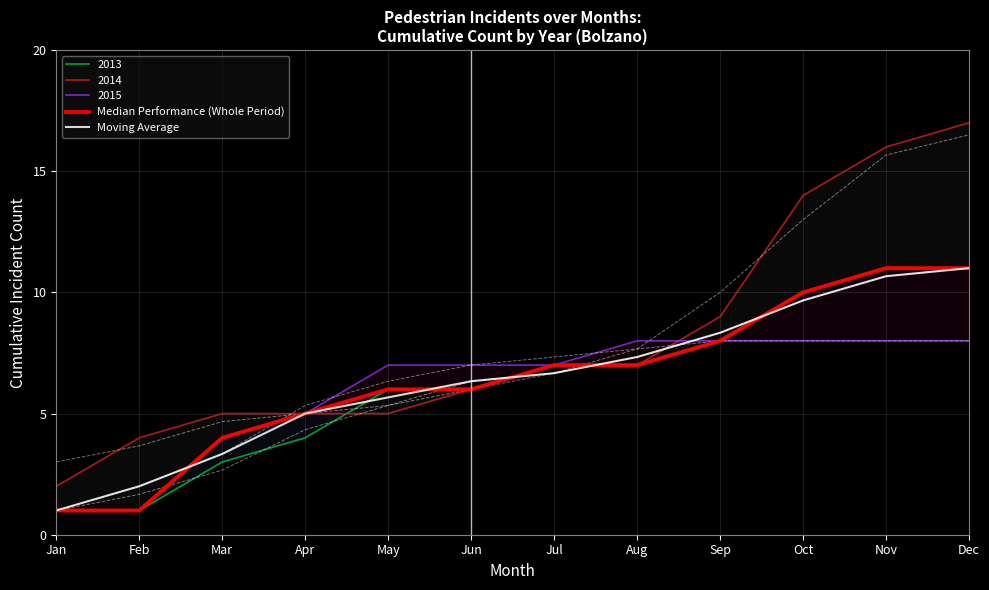

True or false: Median Performance (Whole Period) has more than 1 interior local peaks.

False